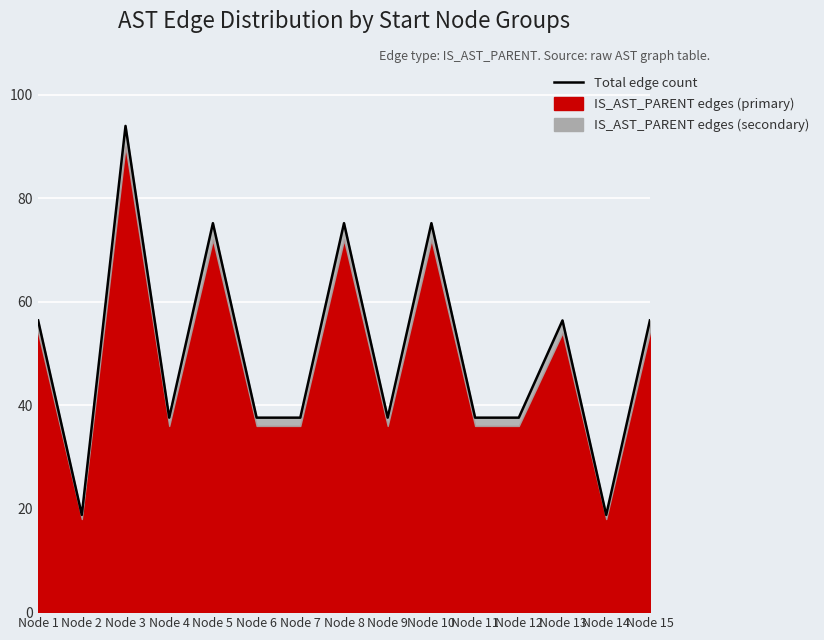

What is the value of the 1st point from the left?

56.4